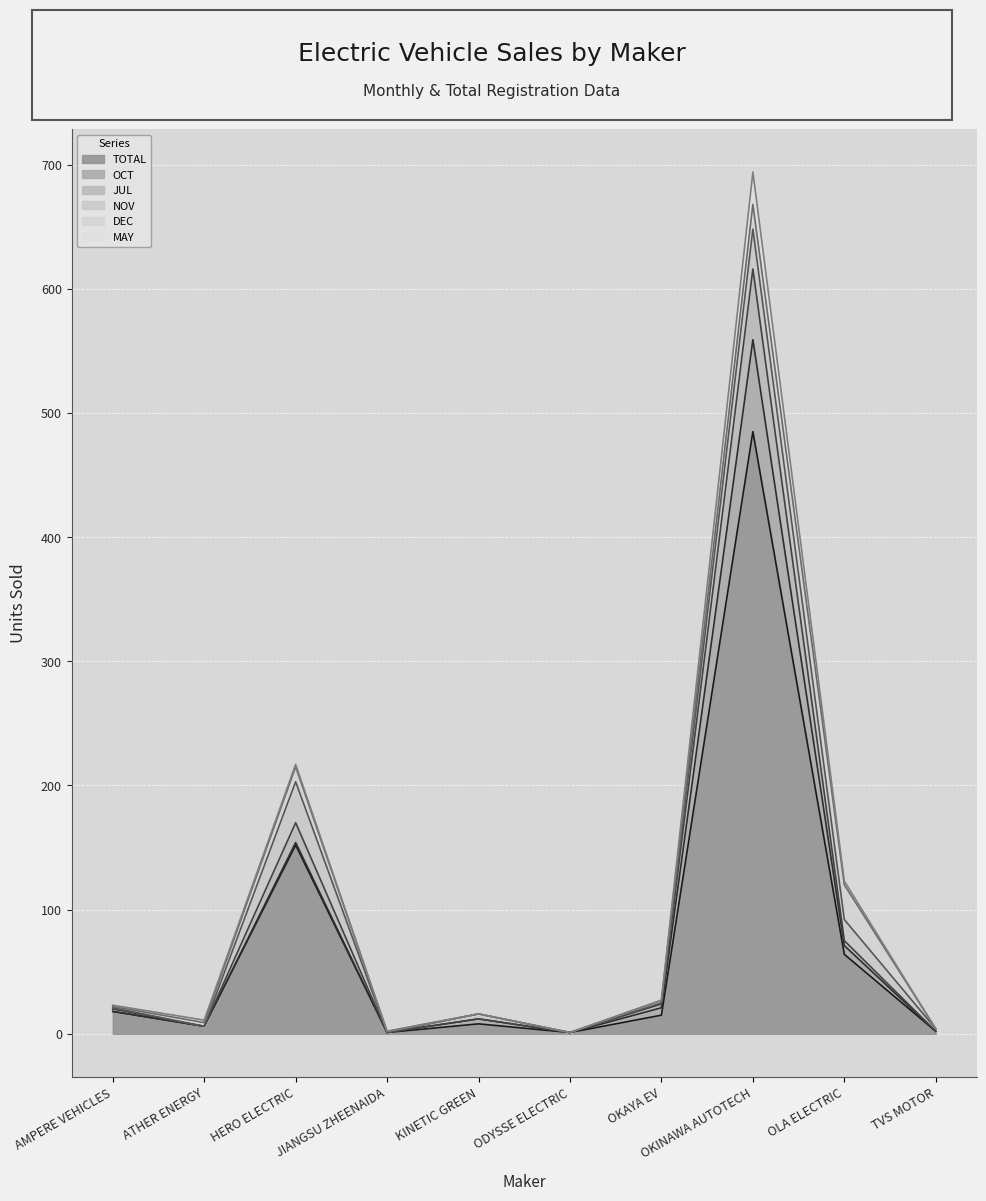

Which series changed the most between HERO ELECTRIC and OLA ELECTRIC?

TOTAL